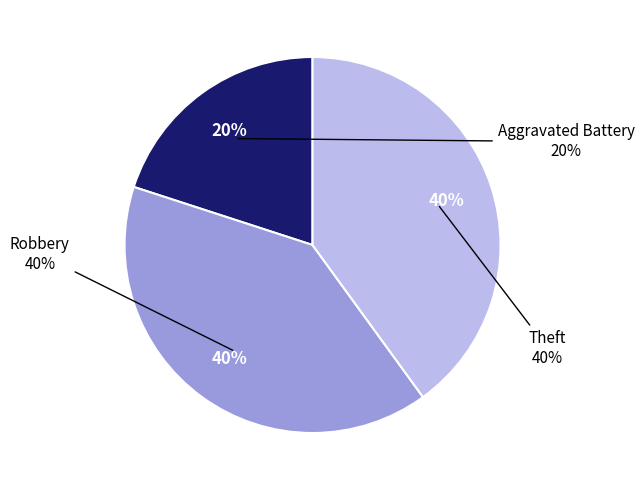

What percentage is the Robbery slice, to the nearest percent?

40%